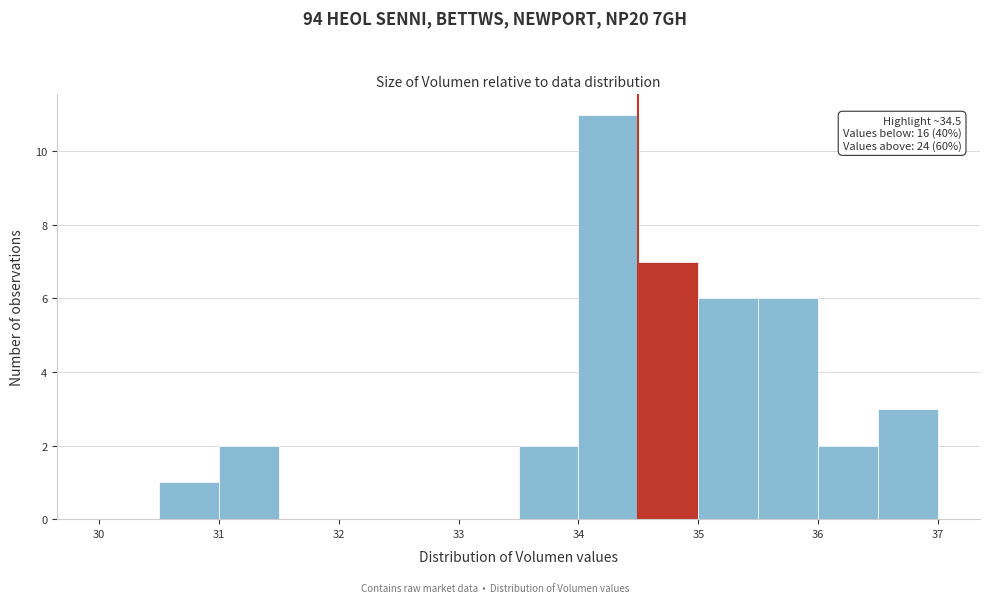

Which range on the x-axis has the tallest bar?

34.0 to 34.5